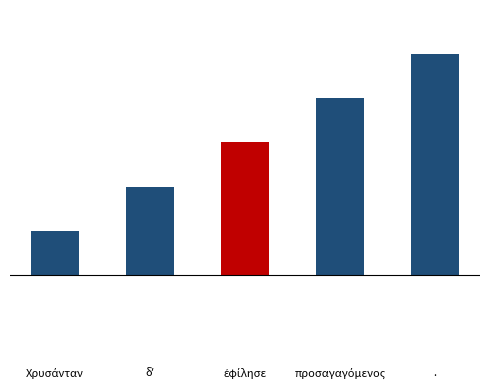

Does the chart contain any negative values?

No